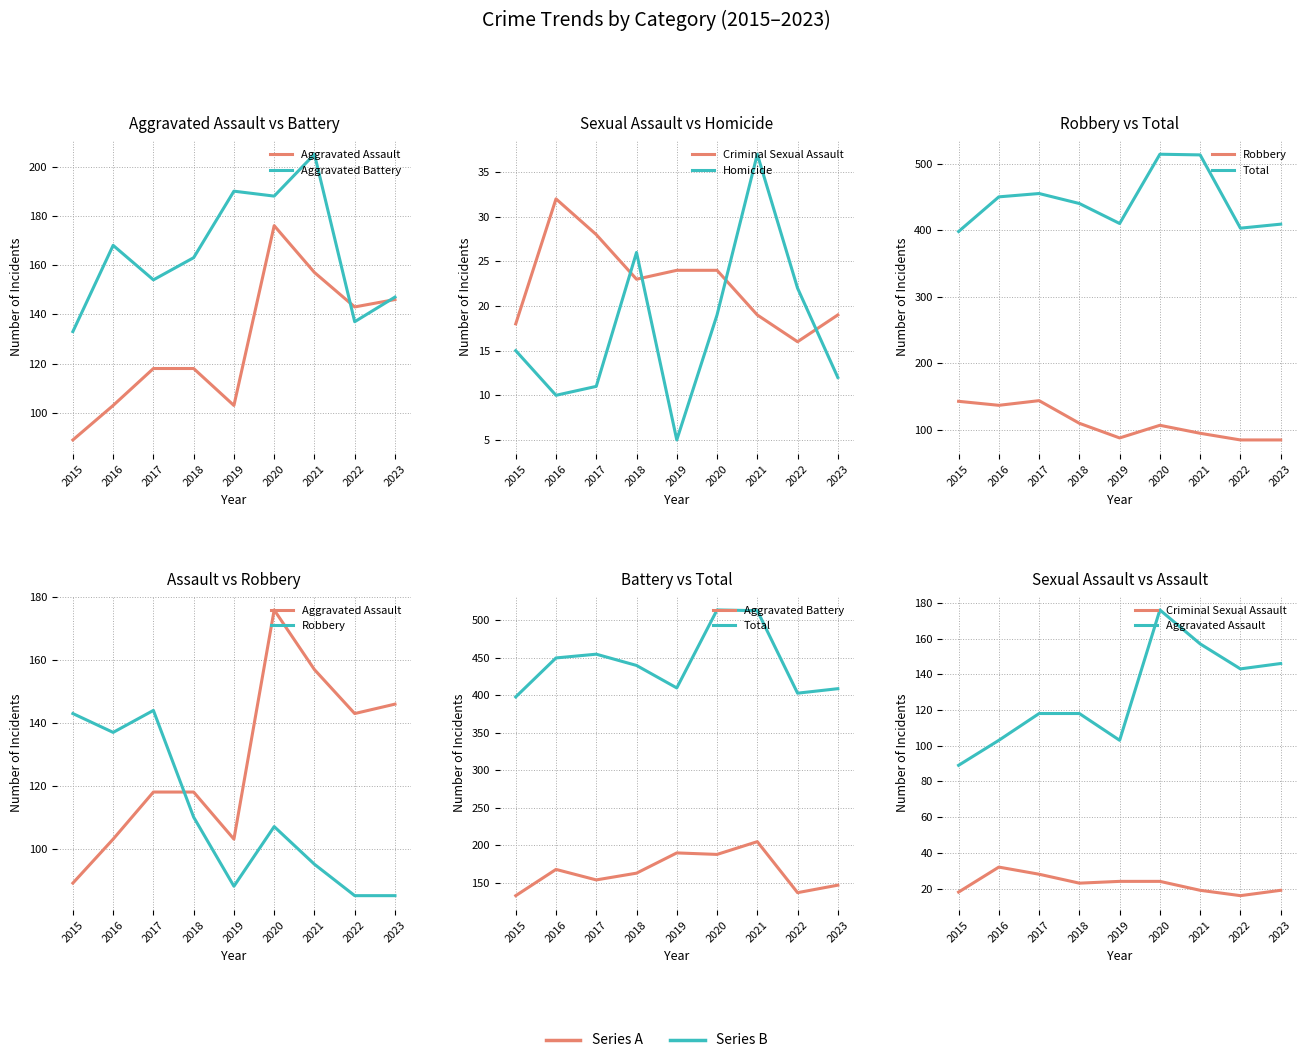

Reading left to right, extract all data points from this chart.

Aggravated Assault: 89	103	118	118	103	176	157	143	146
Aggravated Battery: 133	168	154	163	190	188	205	137	147
Criminal Sexual Assault: 18	32	28	23	24	24	19	16	19
Homicide: 15	10	11	26	5	19	37	22	12
Robbery: 143	137	144	110	88	107	95	85	85
Total: 398	450	455	440	410	514	513	403	409